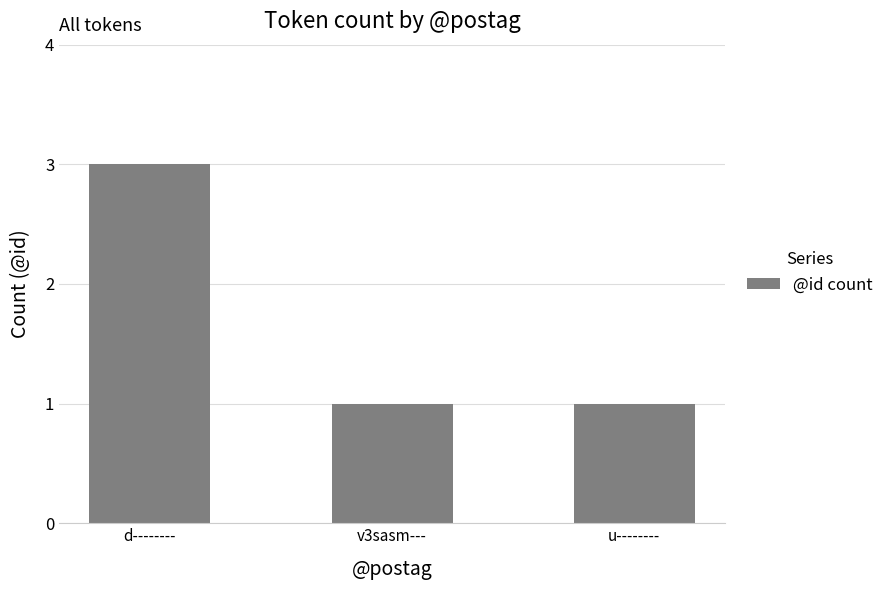

The chart shows a value of 1 at v3sasm---. True or false?

True